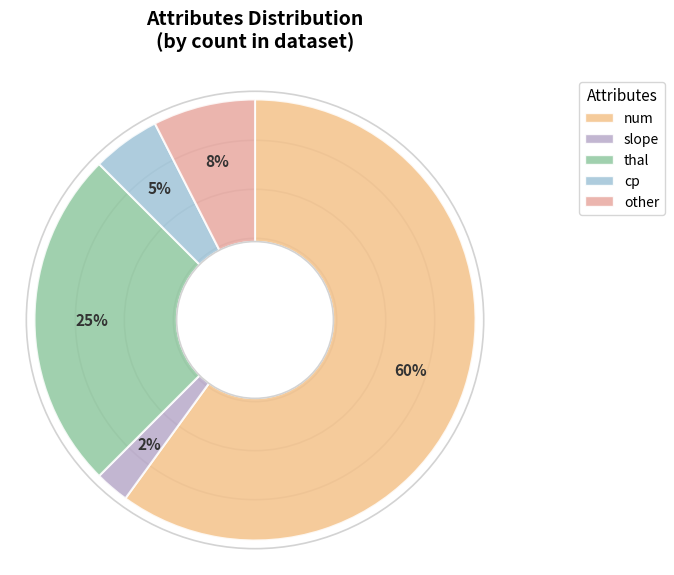

Count the number of slices in the pie.

5